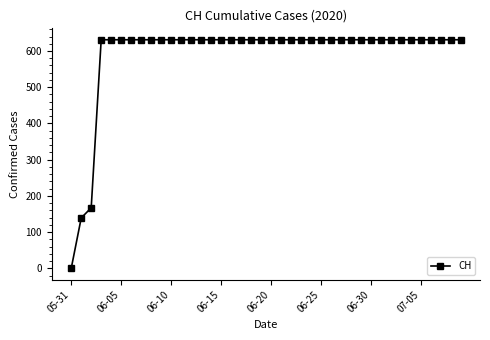

Does the chart have visible grid lines?

No